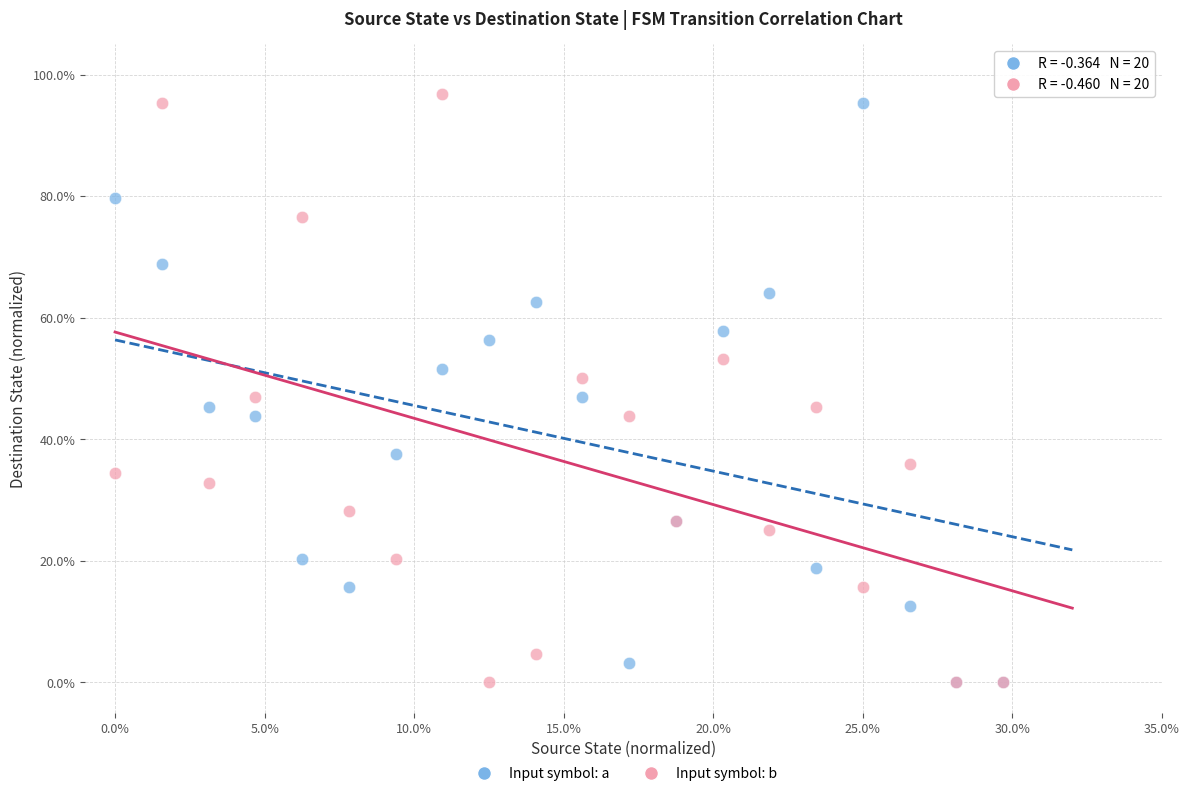

What are all the series names shown in the legend?

Input symbol: a, Input symbol: b